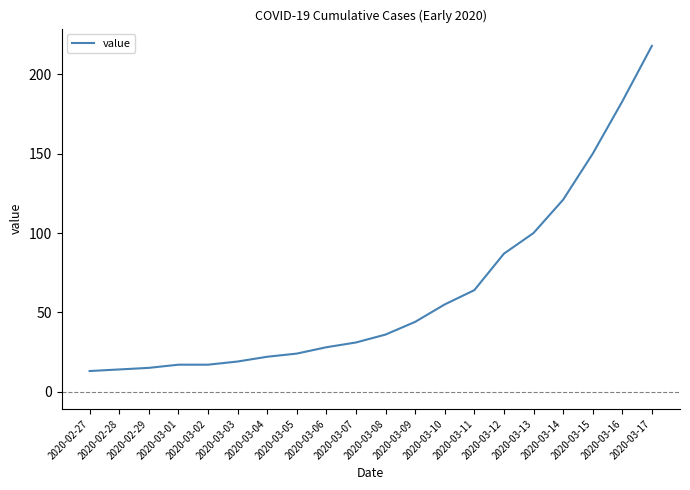

How many categories are shown in the chart?

20